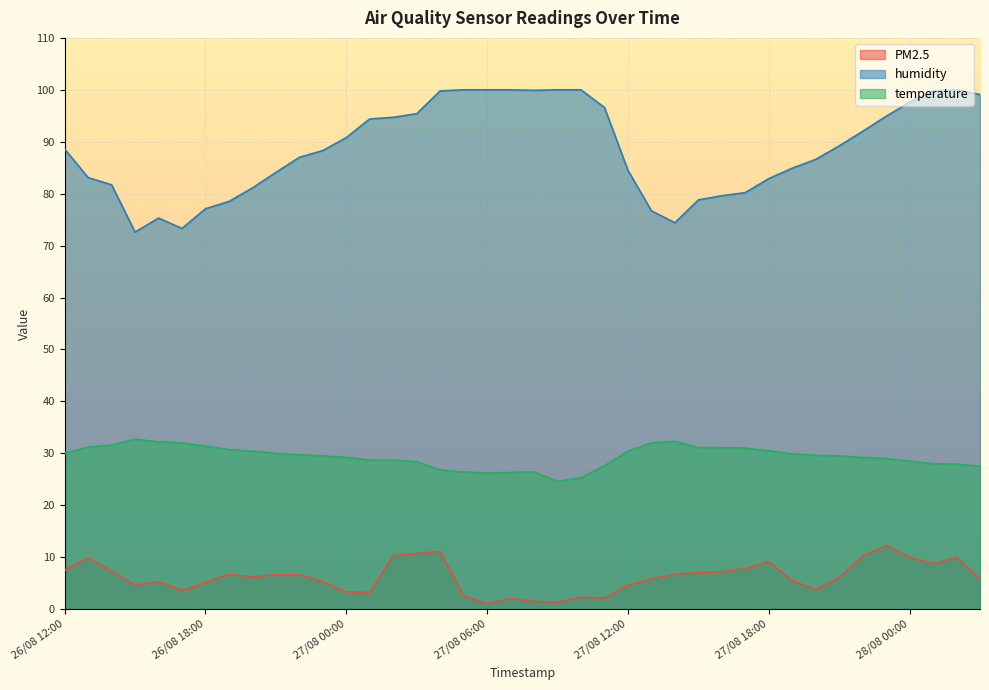

Is the value of humidity at 27/08 23:00 greater than the value of temperature at 27/08 23:00?

Yes